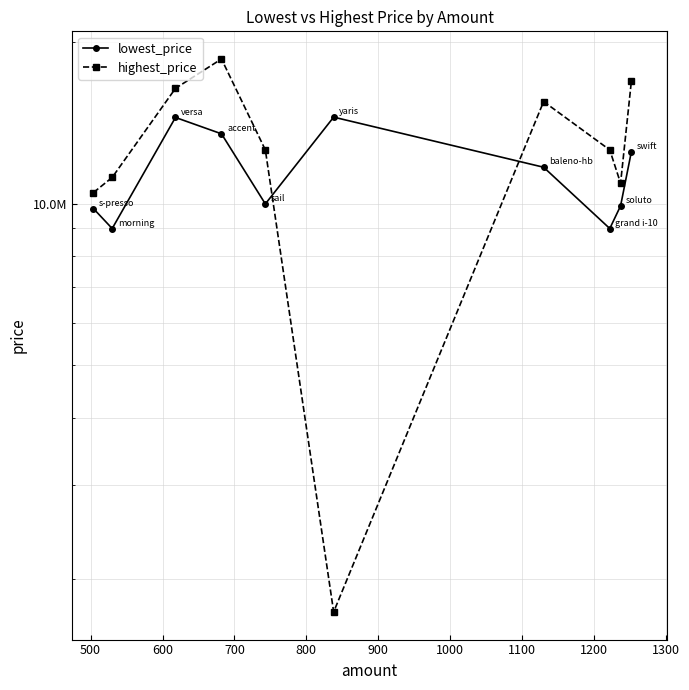

What is the spread (max minus min) of values at 1100?

3600000